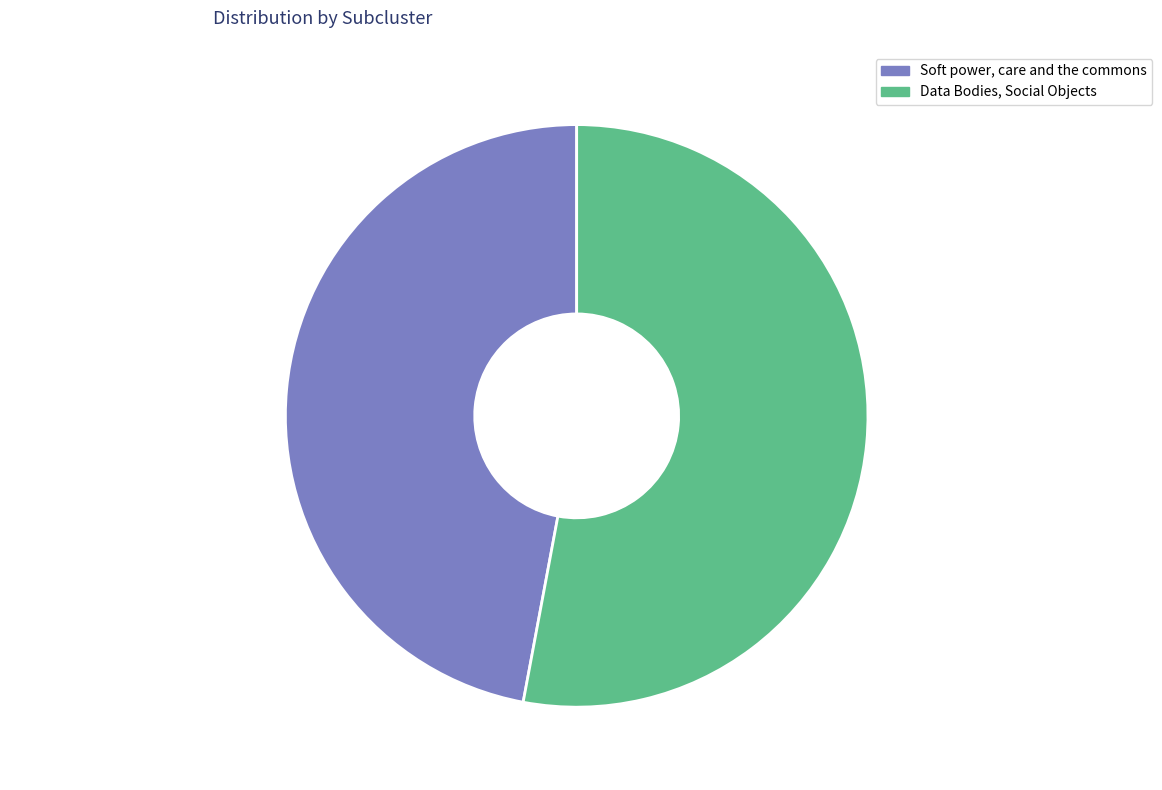

Rank the categories by value from lowest to highest.

Soft power, care and the commons, Data Bodies, Social Objects